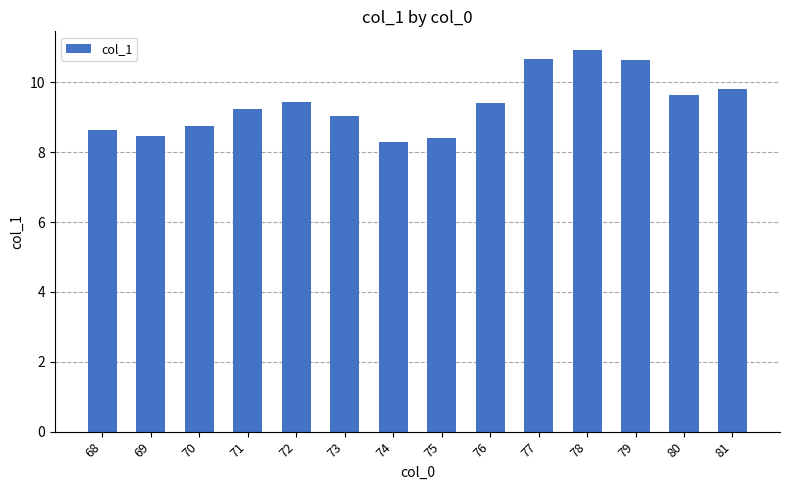

How many data points does each series have?

14